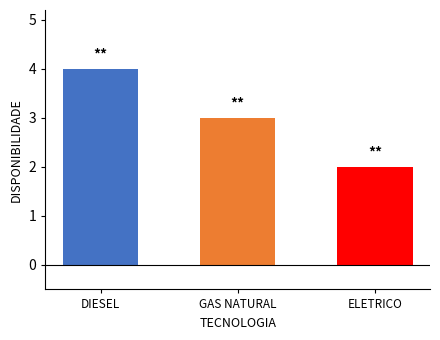

Between DIESEL and GAS NATURAL, which is larger?

DIESEL